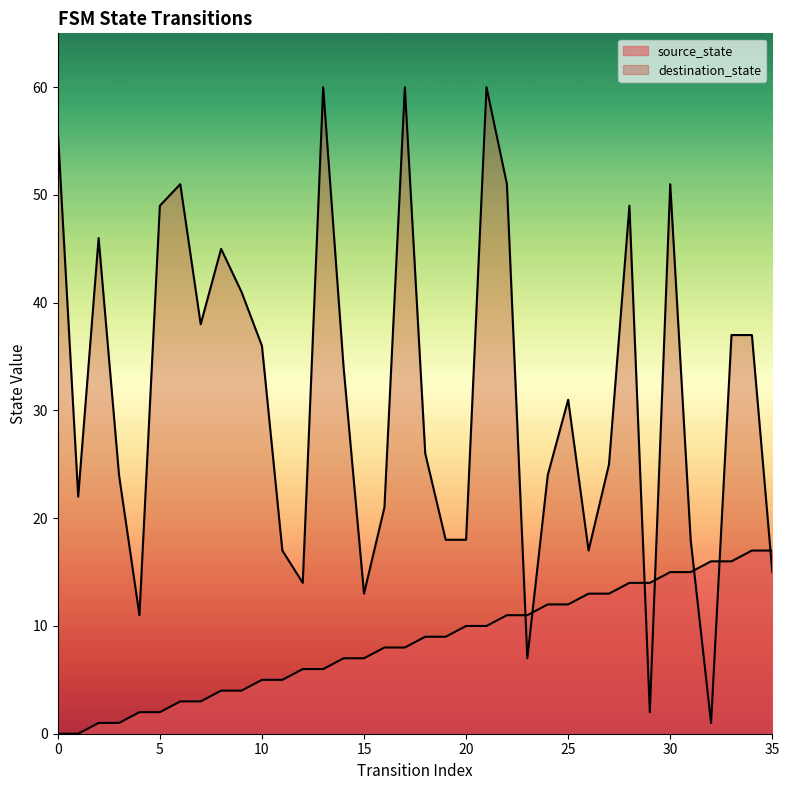

At which label does source_state reach its peak?

34